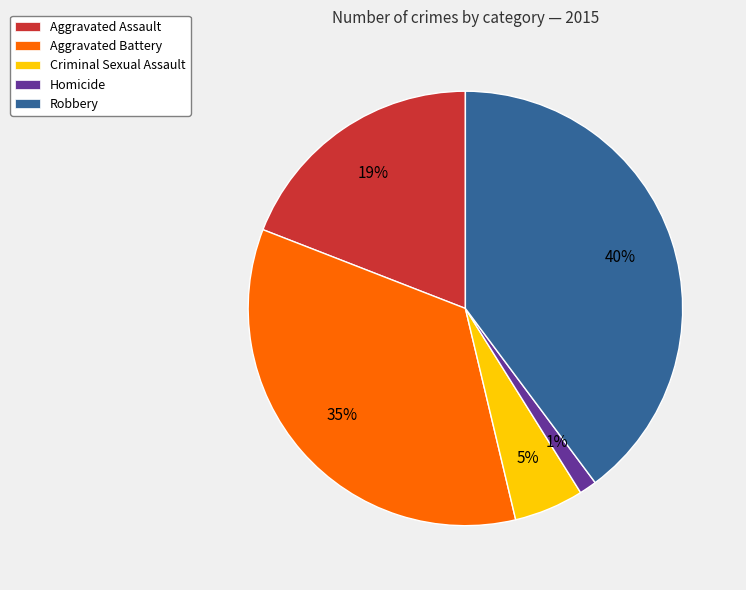

To the nearest percent, what percentage of the pie is Aggravated Battery?

35%